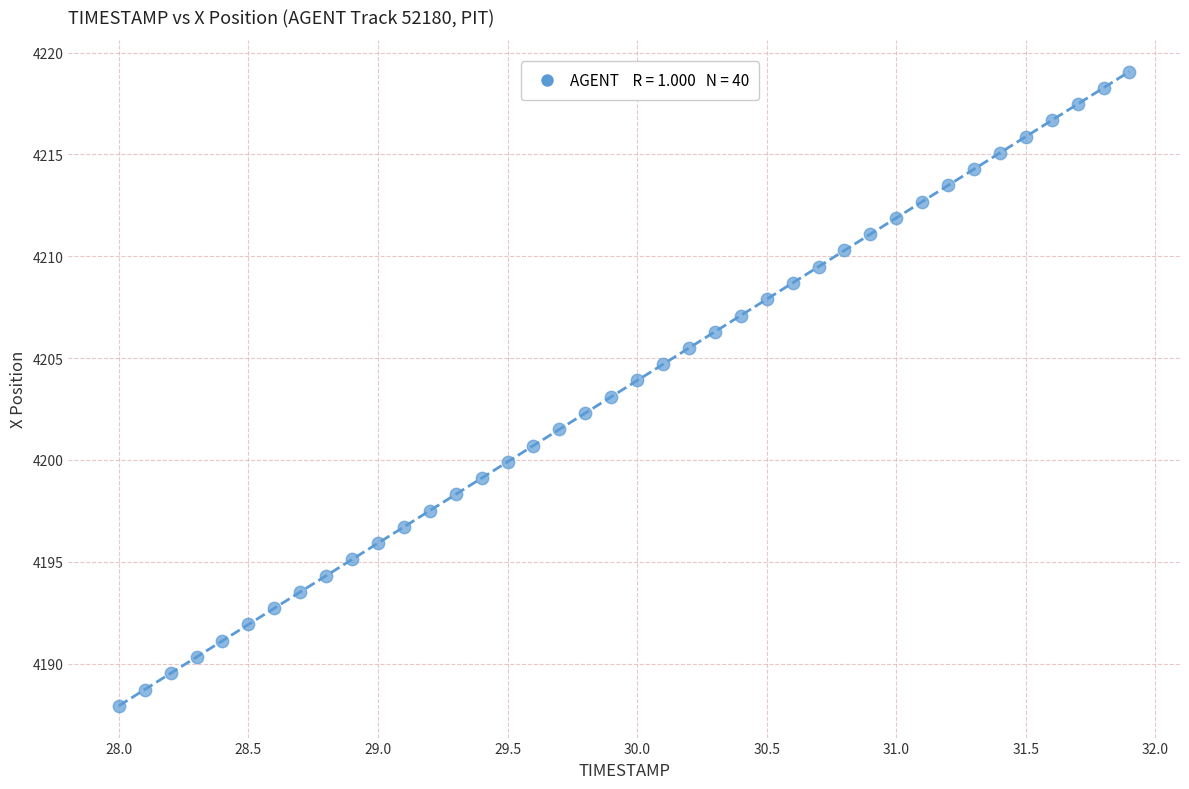

What is the range of X values (max minus min)?

3.9